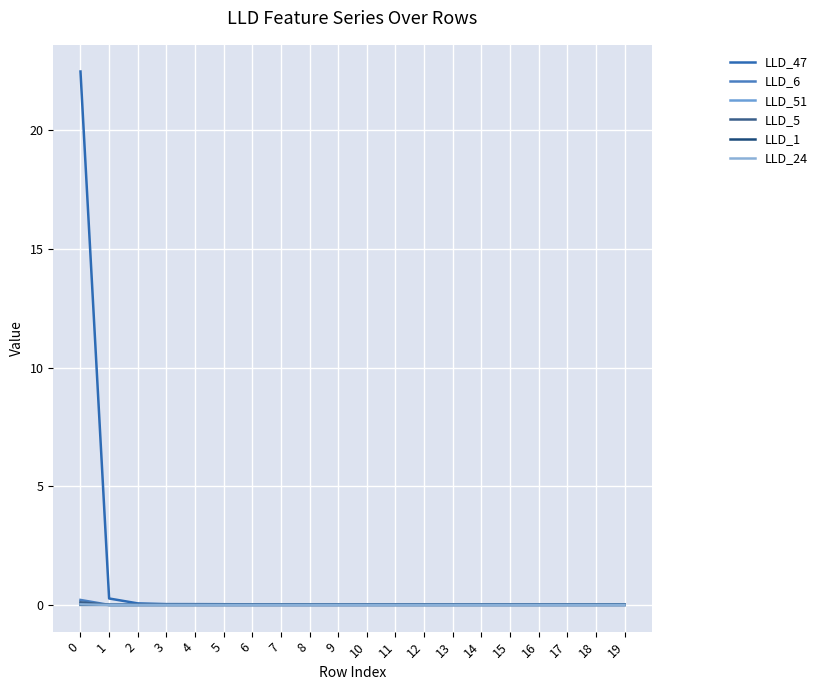

Does the chart have visible grid lines?

Yes